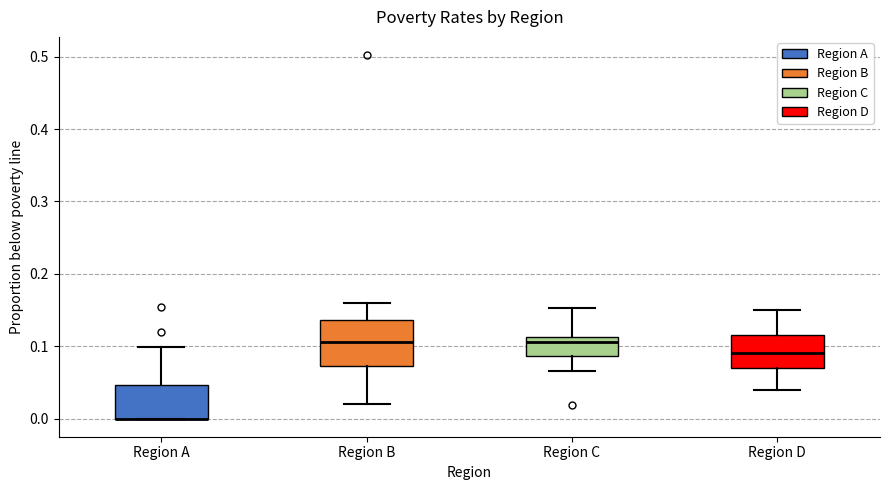

Comparing the boxes themselves (not the whiskers), which one is the tallest?

Region B